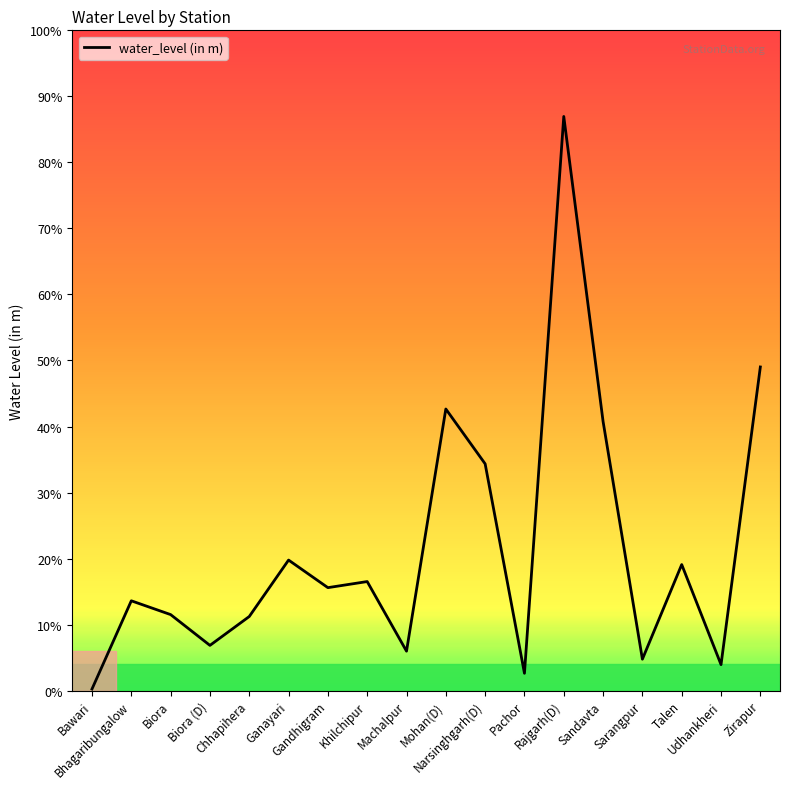

Is this an area chart (filled region under the line)?

No